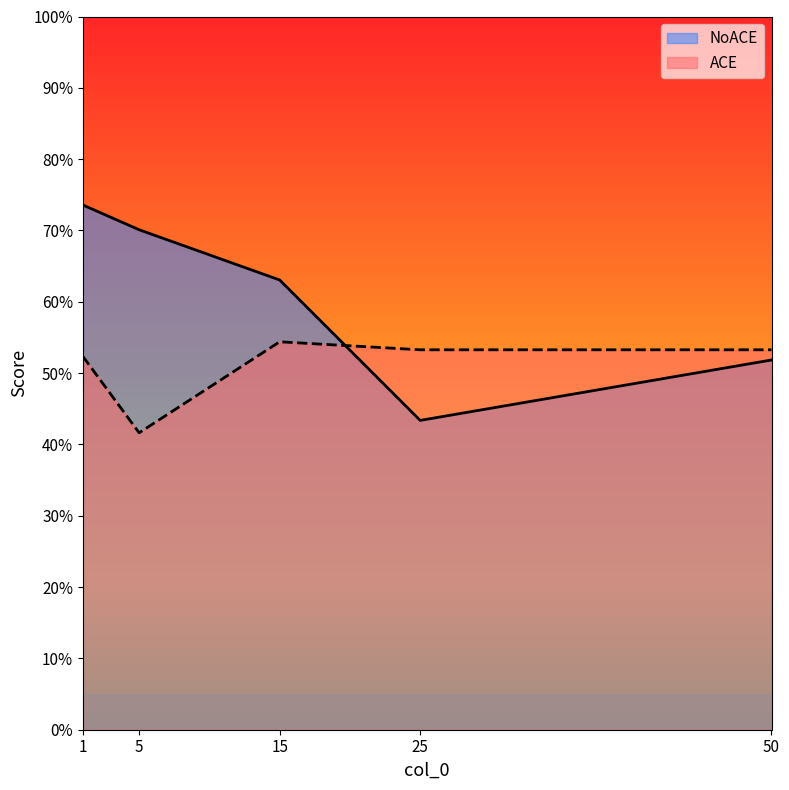

Which series has the largest total across all categories?

NoACE